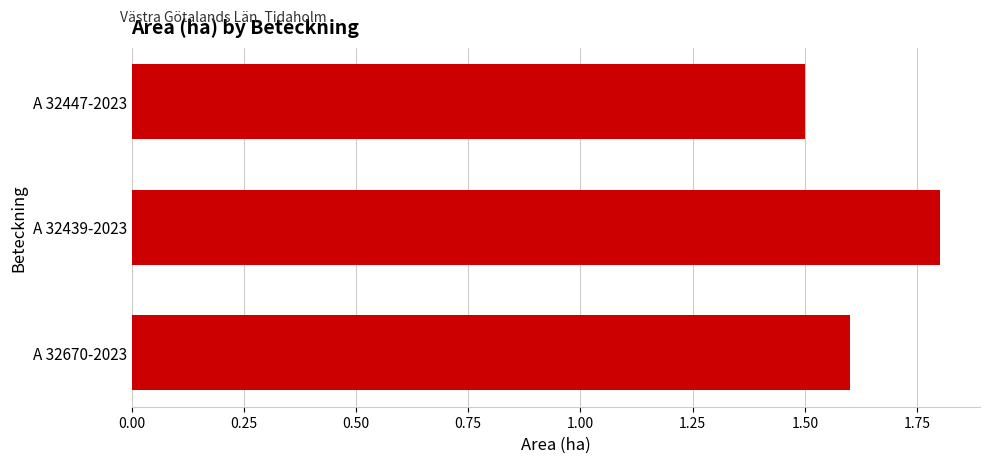

Reading top to bottom, extract all data points from this chart.

1.5	1.8	1.6